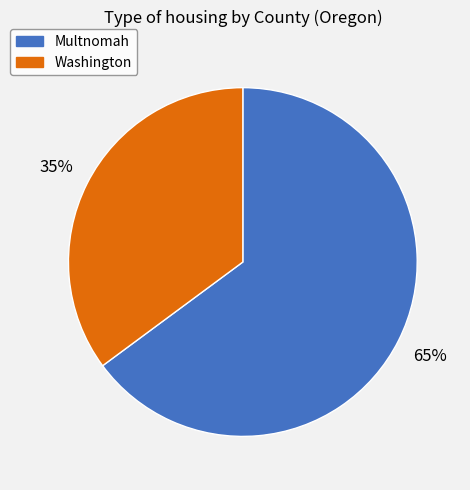

Count the number of slices in the pie.

2